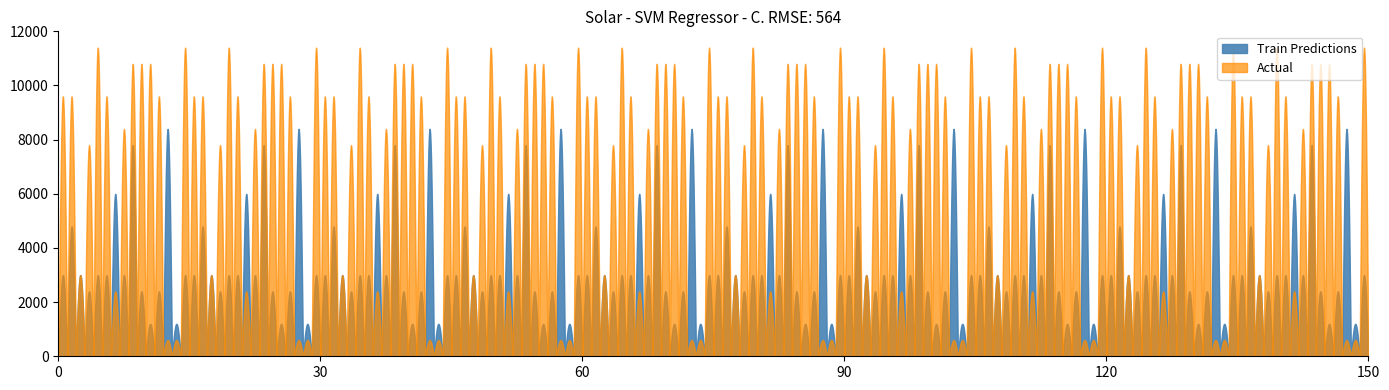

How many lines are shown in the chart?

2